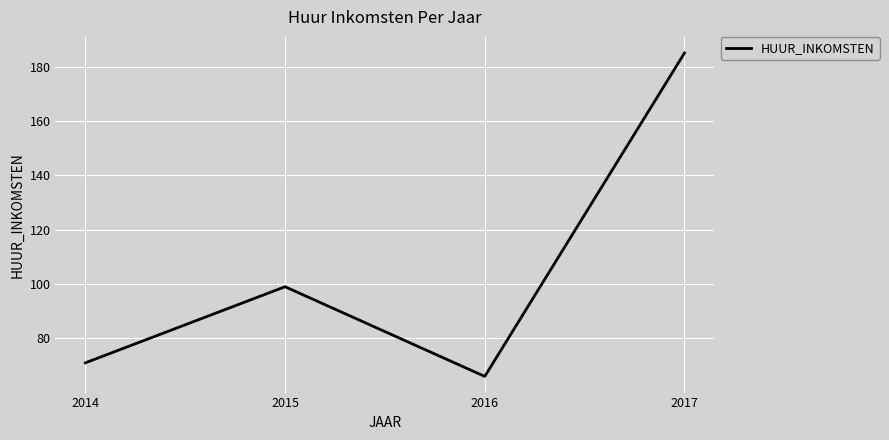

Count the number of categories in the chart.

4